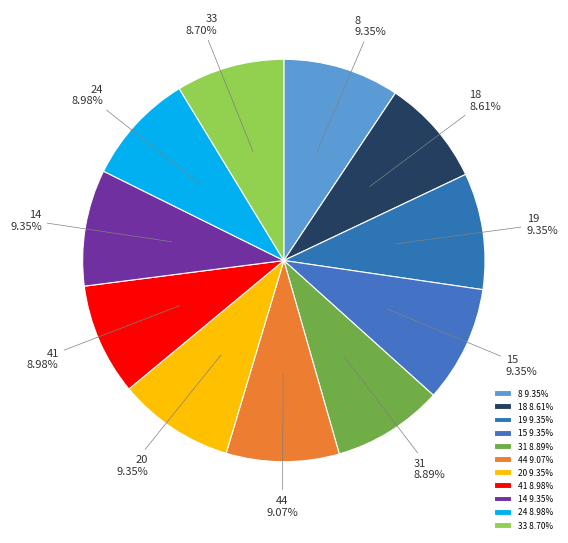

To the nearest percent, what is the average slice percentage?

9%